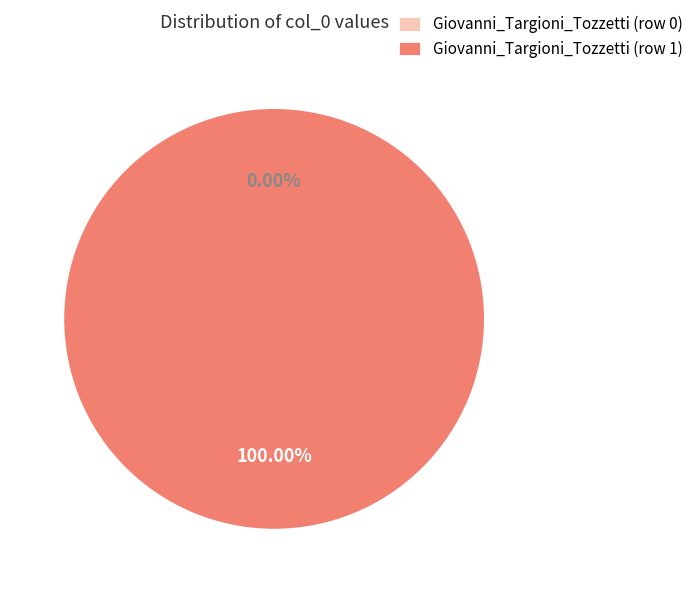

The Giovanni_Targioni_Tozzetti (row 0) slice represents 0% of the pie. True or false?

True